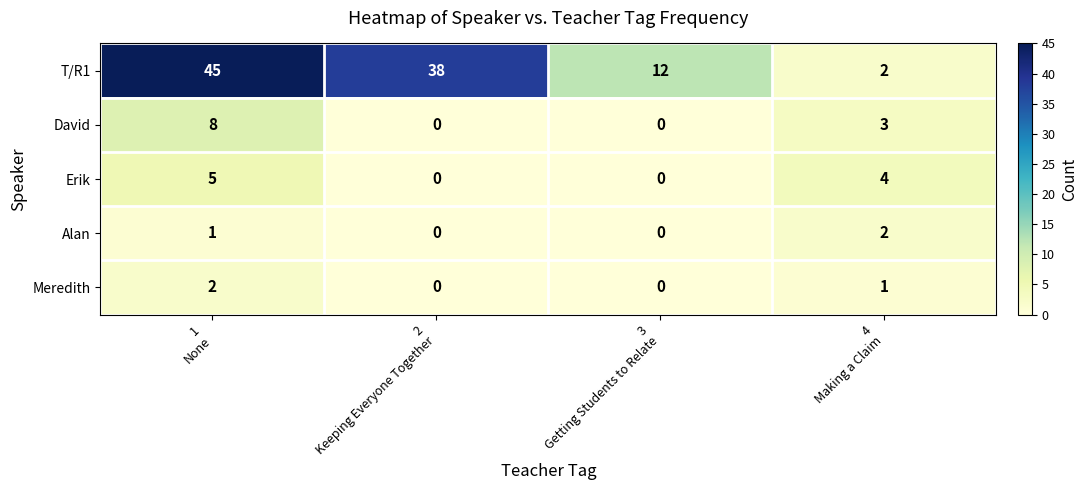

Count the Erik values in the range 0 to 5.

4